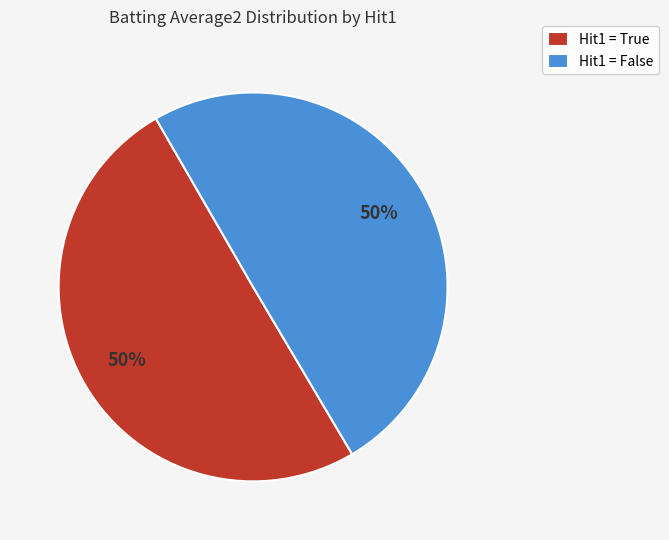

Is the sum of Hit1 = False and Hit1 = True greater than half?

Yes